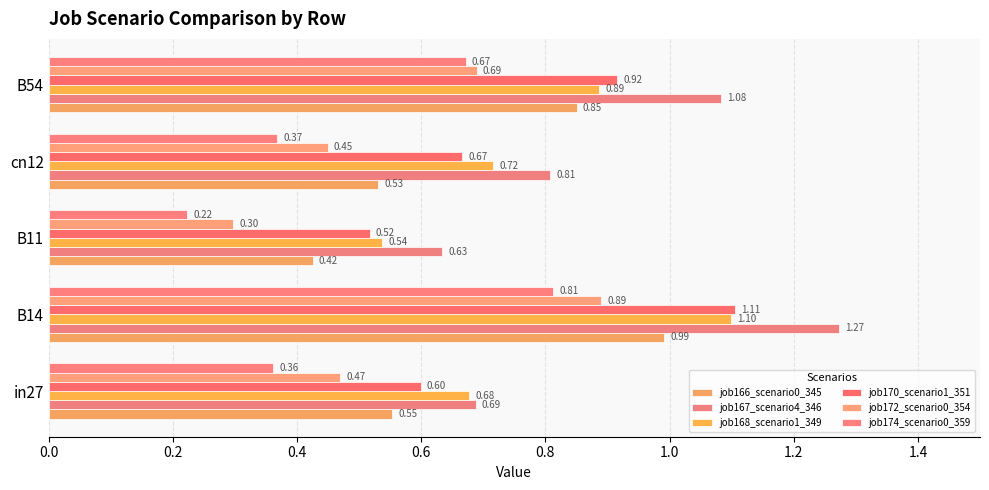

Rank the series by their maximum value, from lowest to highest.

job174_scenario0_359, job172_scenario0_354, job166_scenario0_345, job168_scenario1_349, job170_scenario1_351, job167_scenario4_346